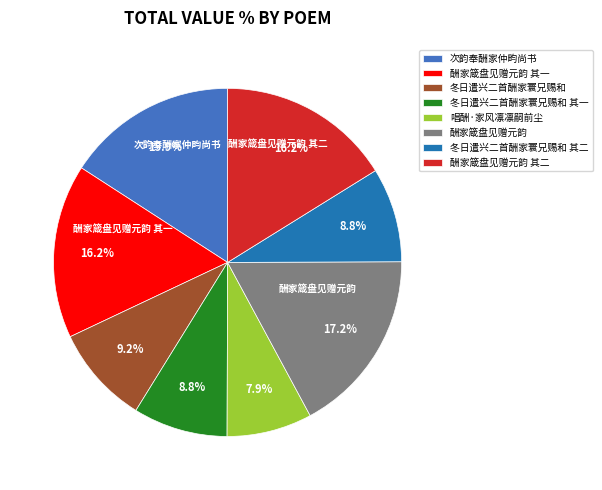

What is the largest slice in the pie chart?

酬家箴盘见赠元韵